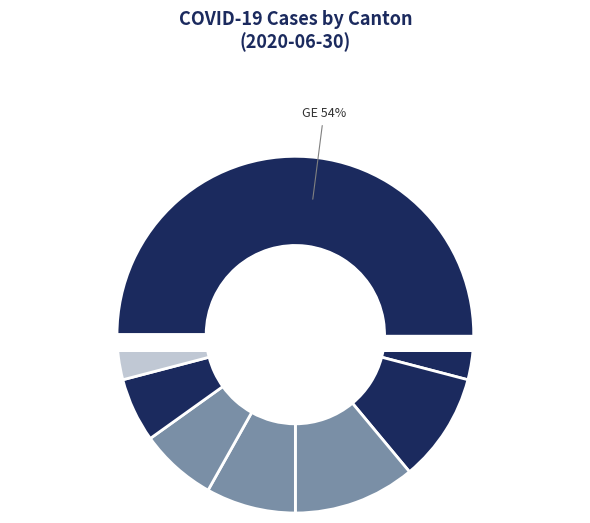

The TG slice represents 0% of the pie. True or false?

True